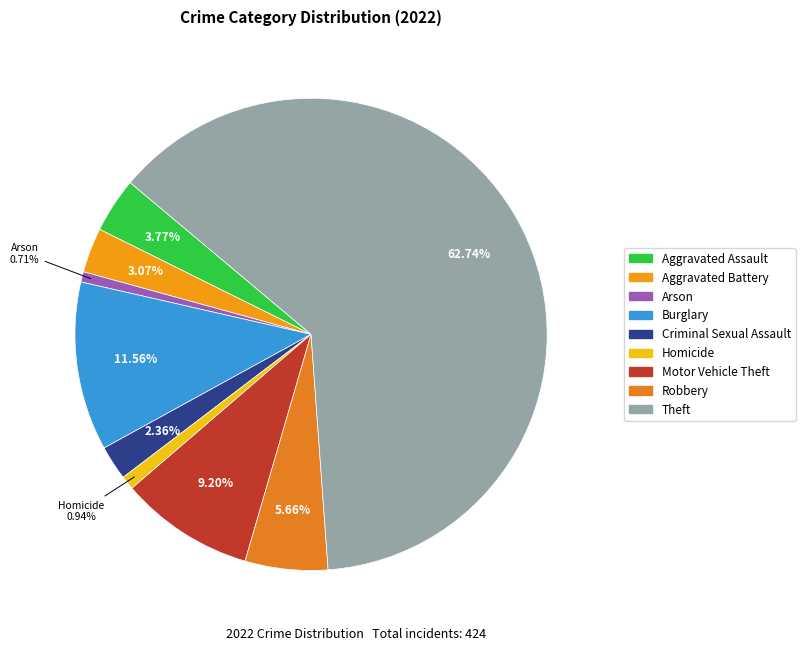

What is the total percentage of Arson and Homicide?

1.7%